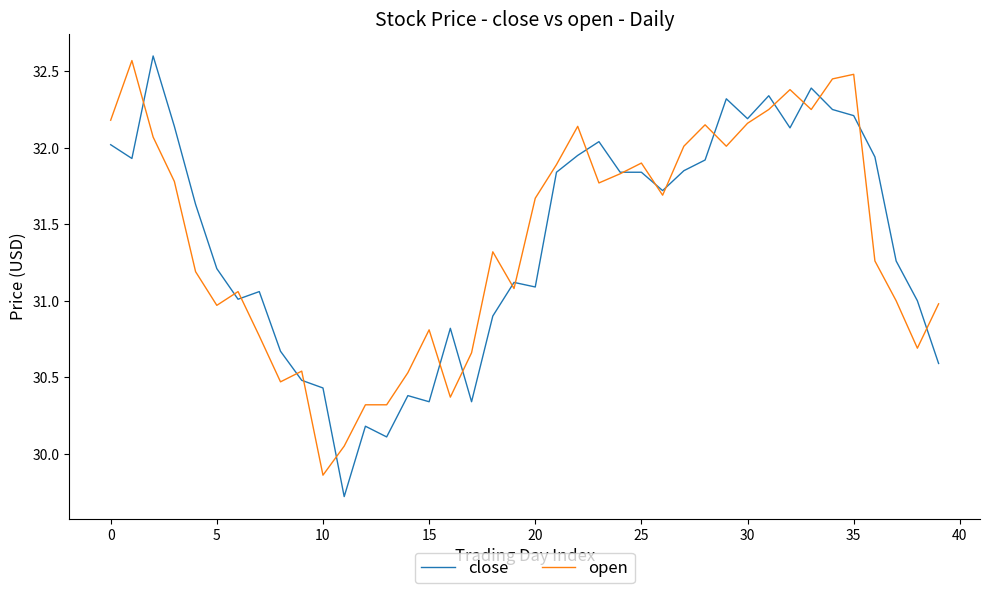

What is the highest value of the open series?

32.6